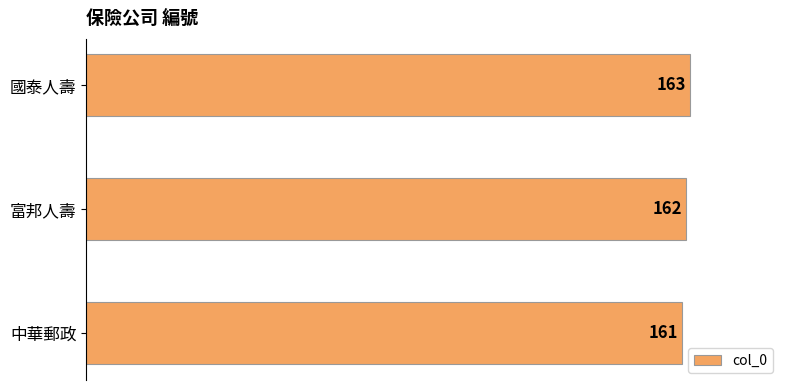

What is the average value?

162